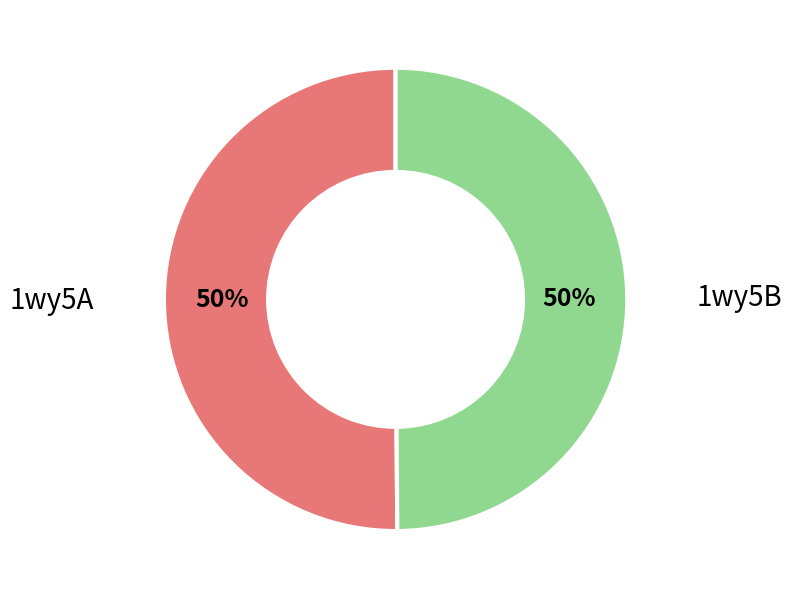

Approximately how many times larger is the value at 1wy5B compared to 1wy5A?

1.0